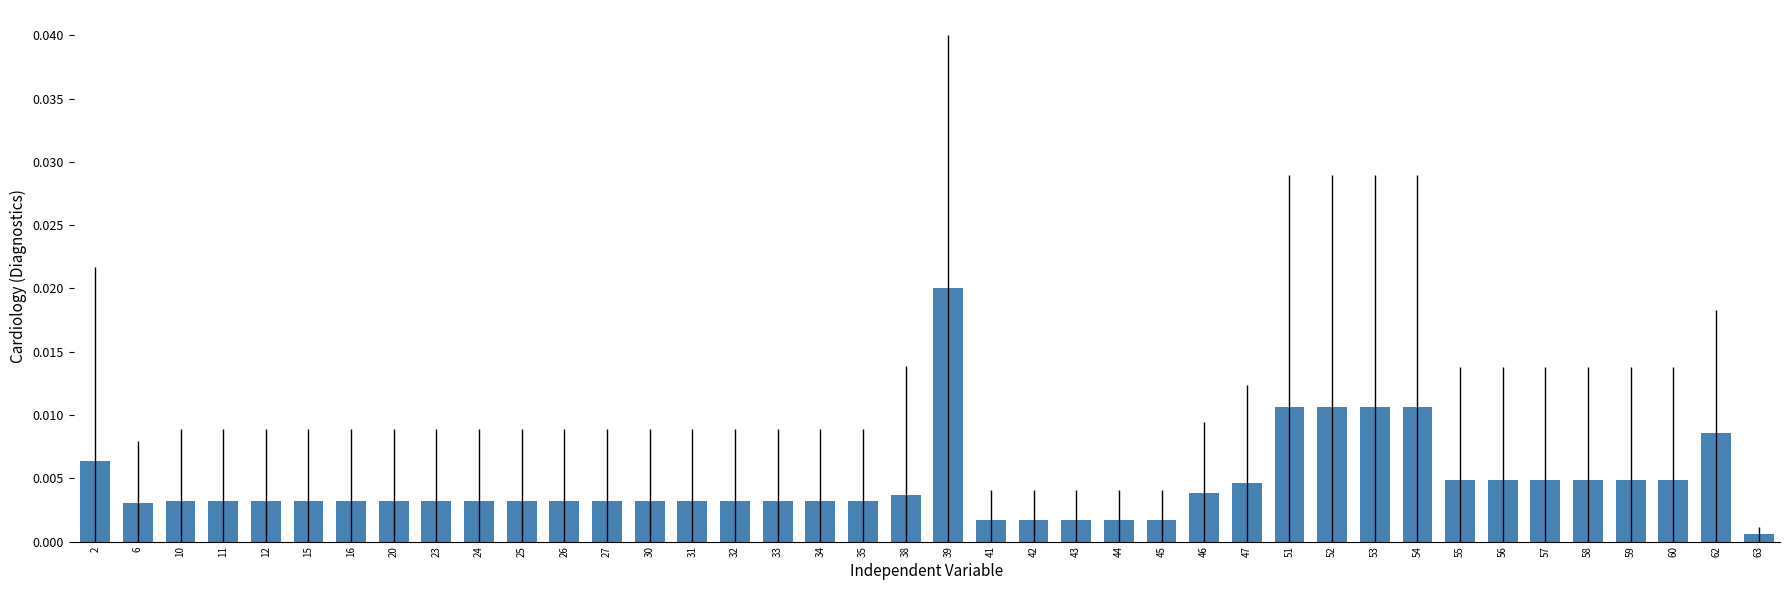

Which has a higher value, 46 or 45?

46